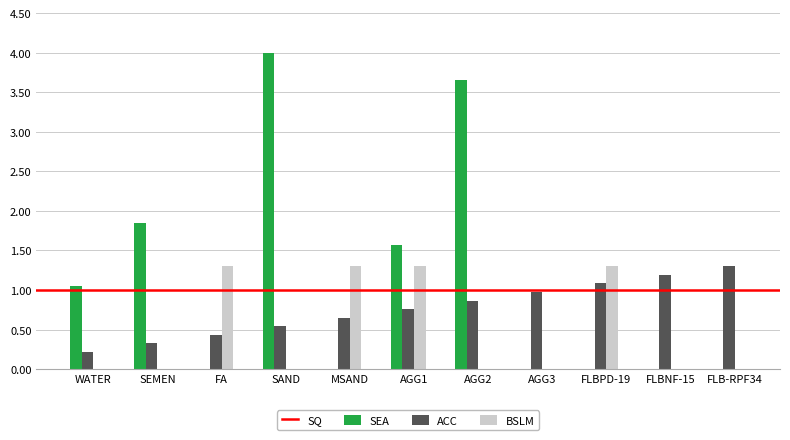

True or false: SEA has a value of 1.1 at WATER.

True